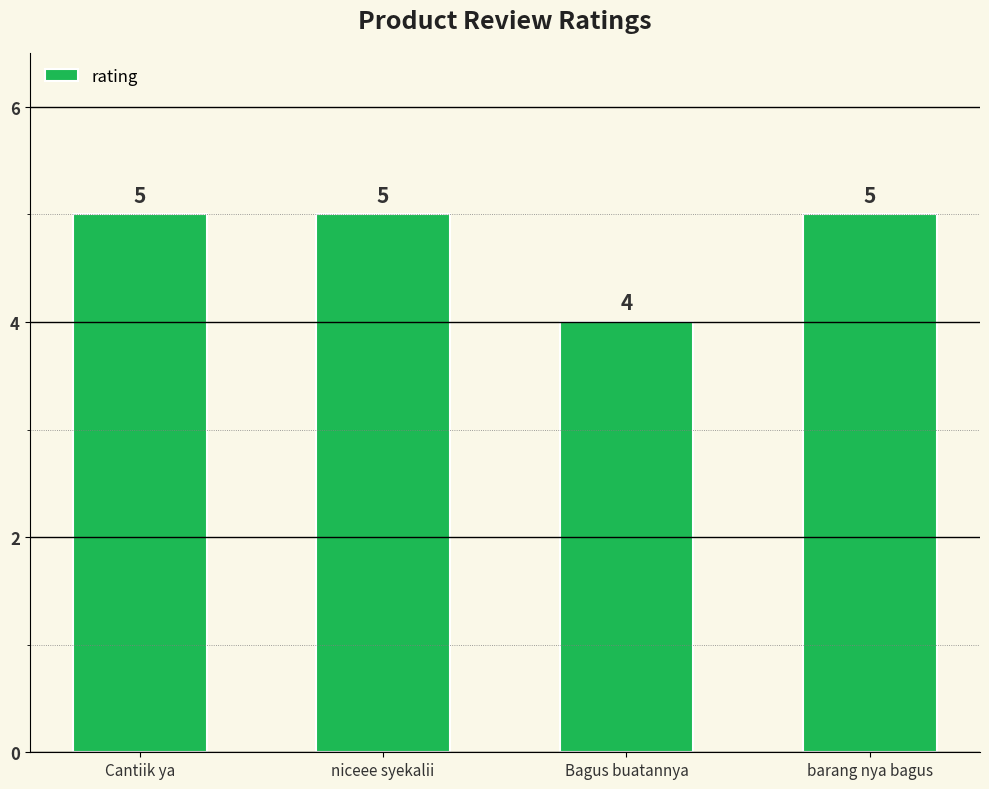

How many data points are less than 5?

1